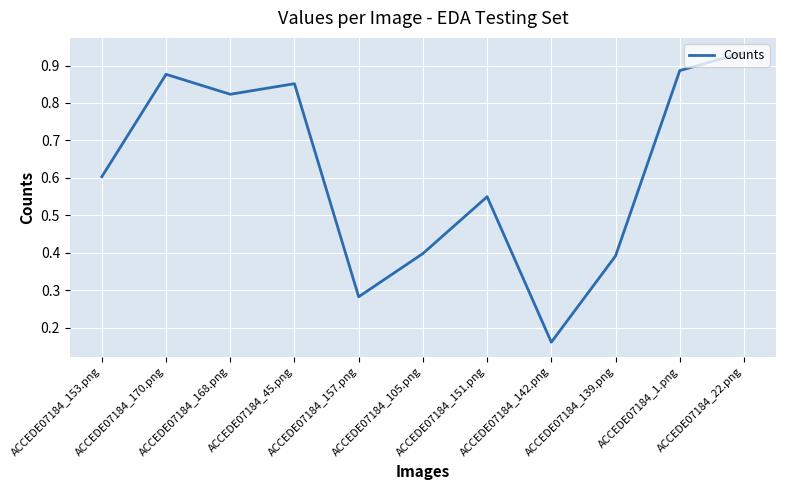

Does the chart display data point markers on the line(s)?

No